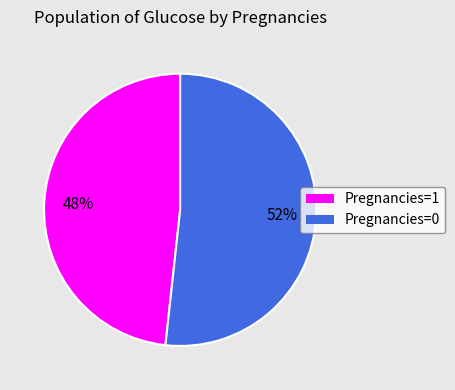

To the nearest percent, what portion does Pregnancies=0 represent?

52%